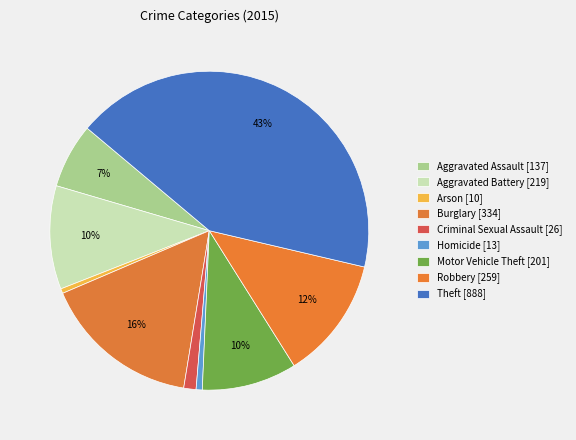

What is the change in value from Aggravated Assault to Burglary?

+197